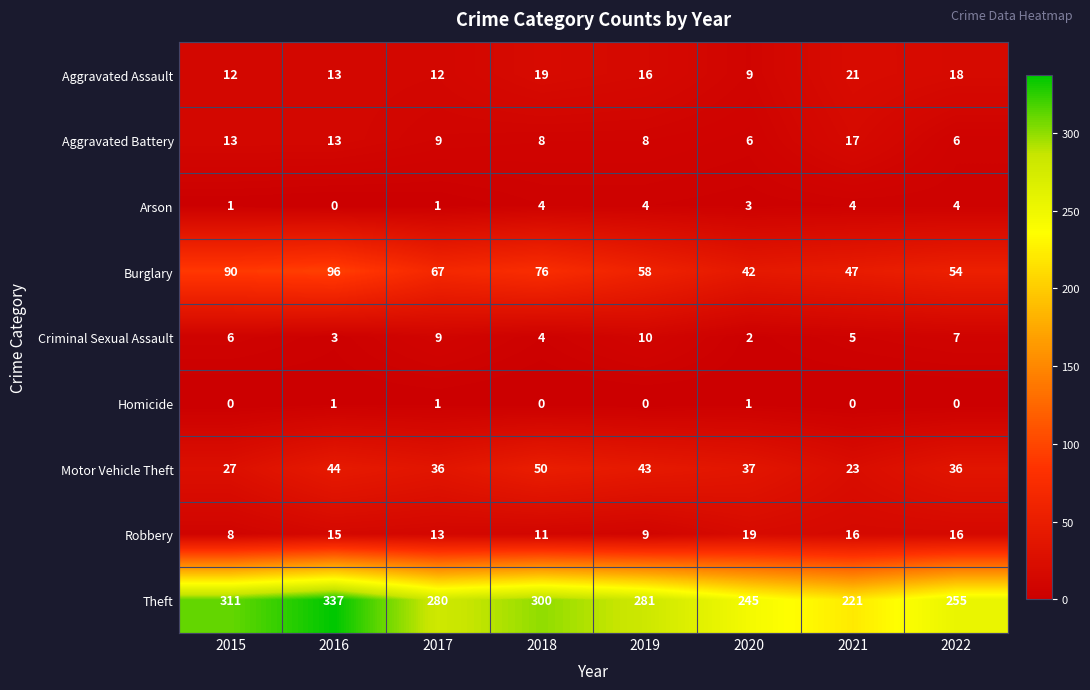

Is it true that Arson equals 4 at 2018?

True